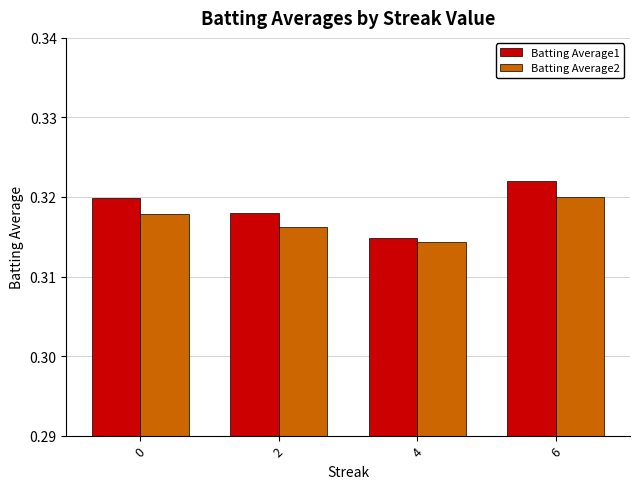

True or false: Batting Average1 has a value of 0.2 at 4.

False